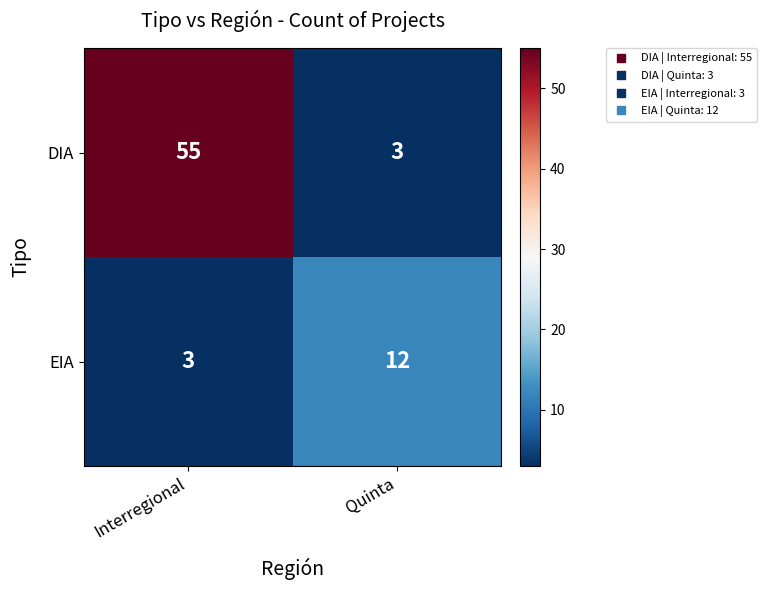

Read the EIA value at Interregional.

3